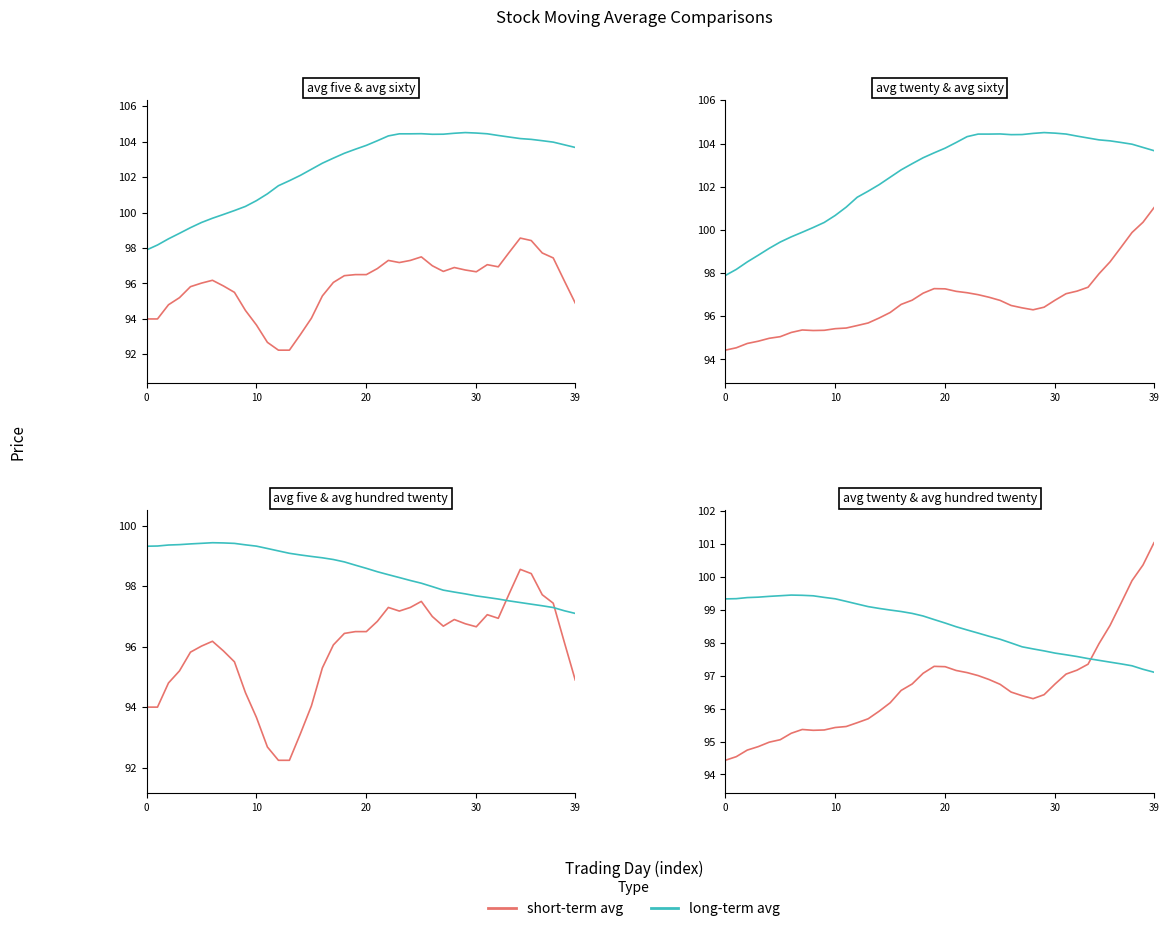

True or false: avg_five and avg_sixty cross at least once.

False